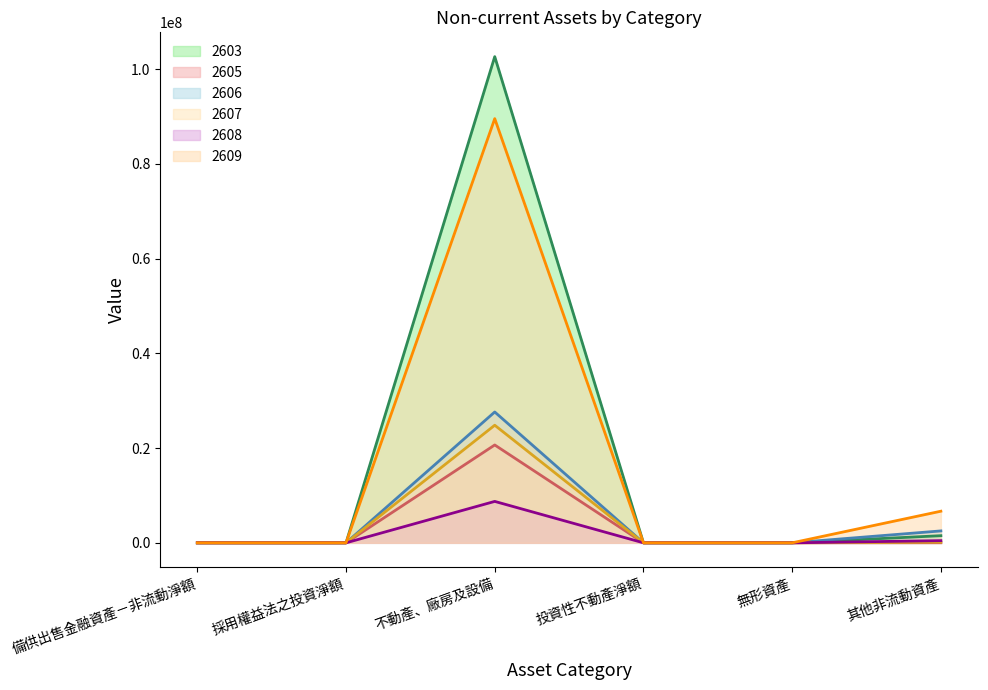

What is the label of the 3rd point from the left?

不動產、廠房及設備